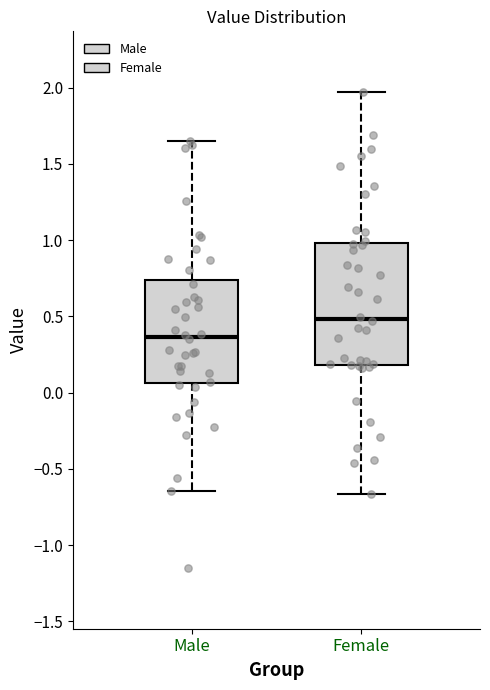

Which box has the lowest median line?

Male